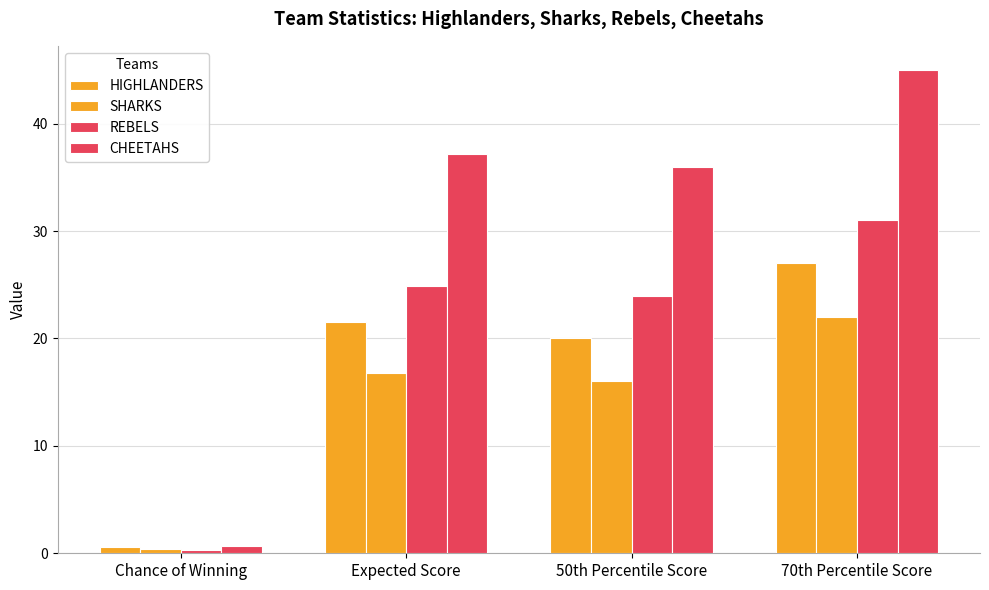

Does the chart contain any negative values?

No